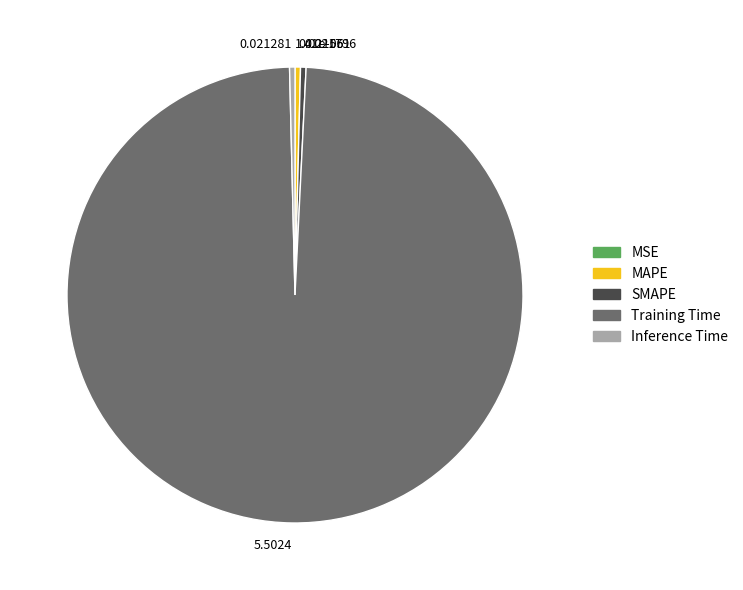

Combined, do MAPE and Training Time account for over 50%?

Yes